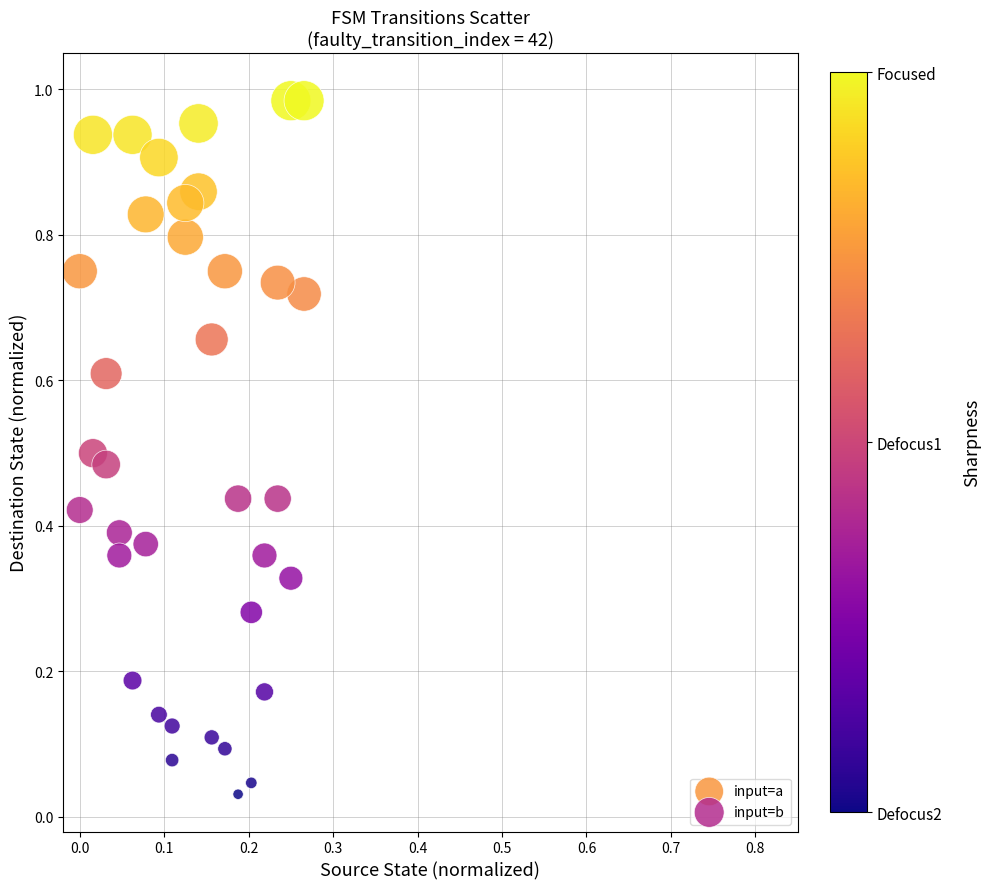

Which series contains the highest Y value?

input=b